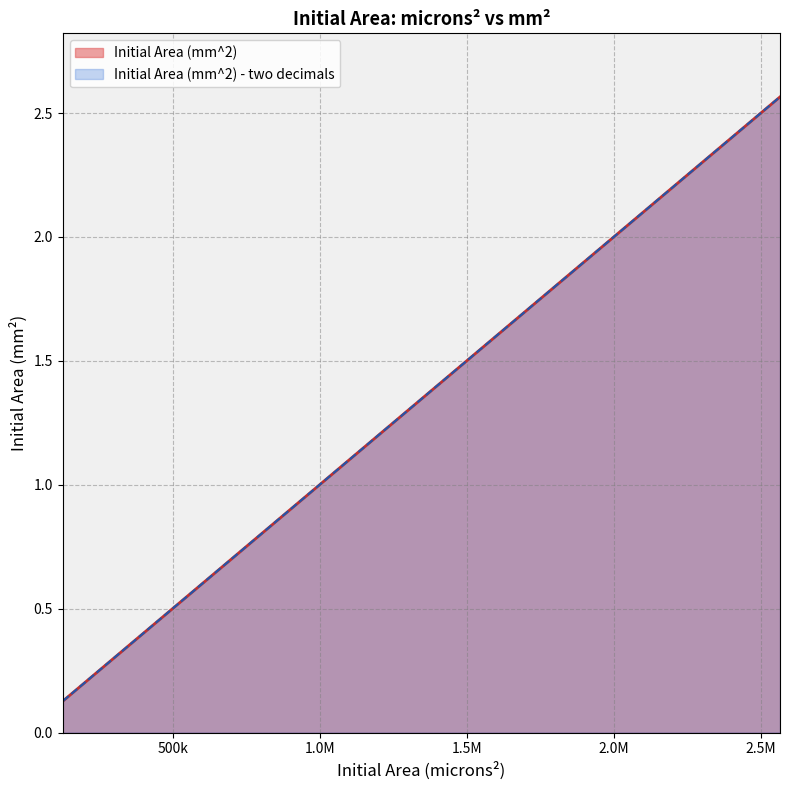

True or false: Initial Area (mm^2) and Initial Area (mm^2) - two decimals cross at least once.

False